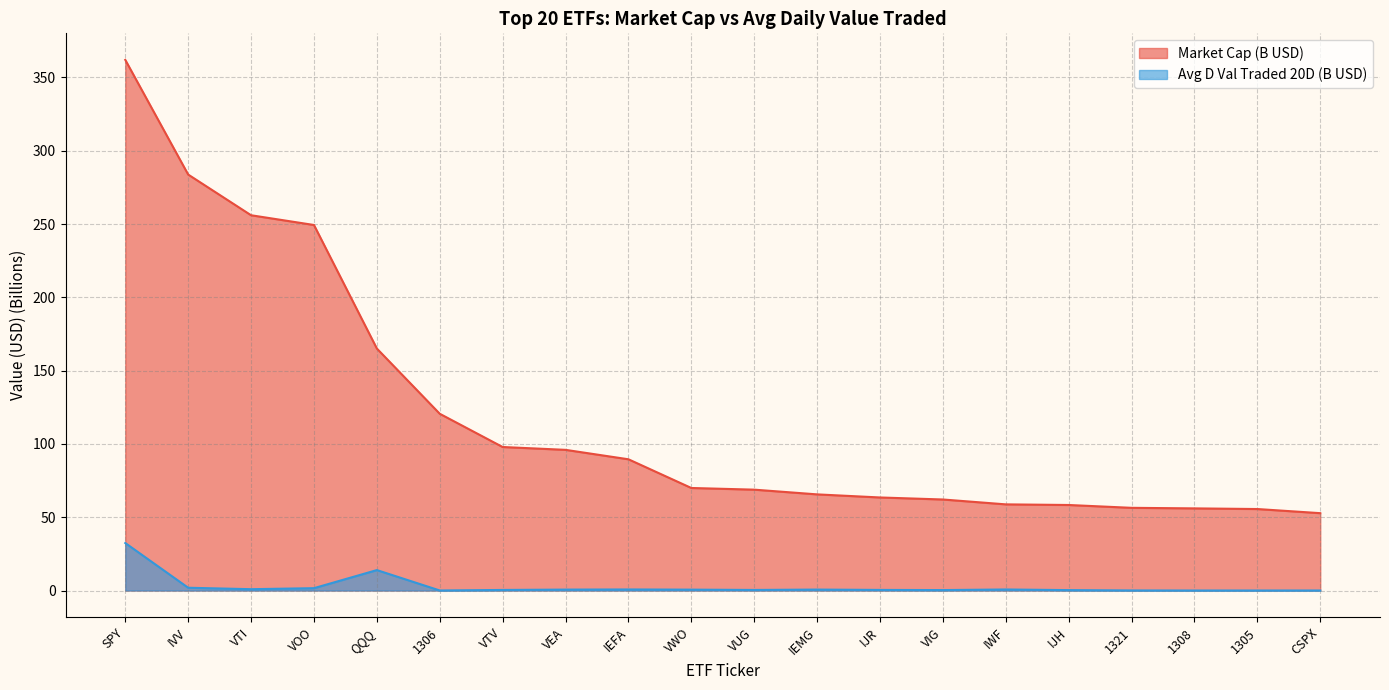

At which category is the sum across all series the highest?

SPY